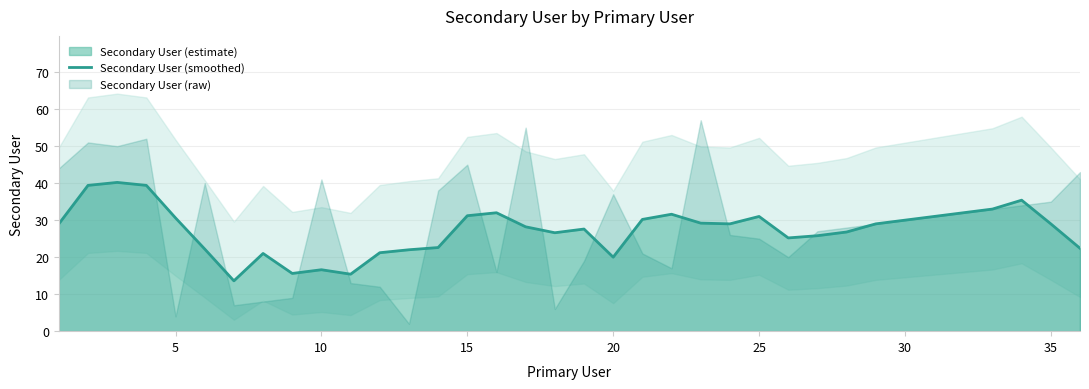

What is the value of the 8th point from the left?

21.0